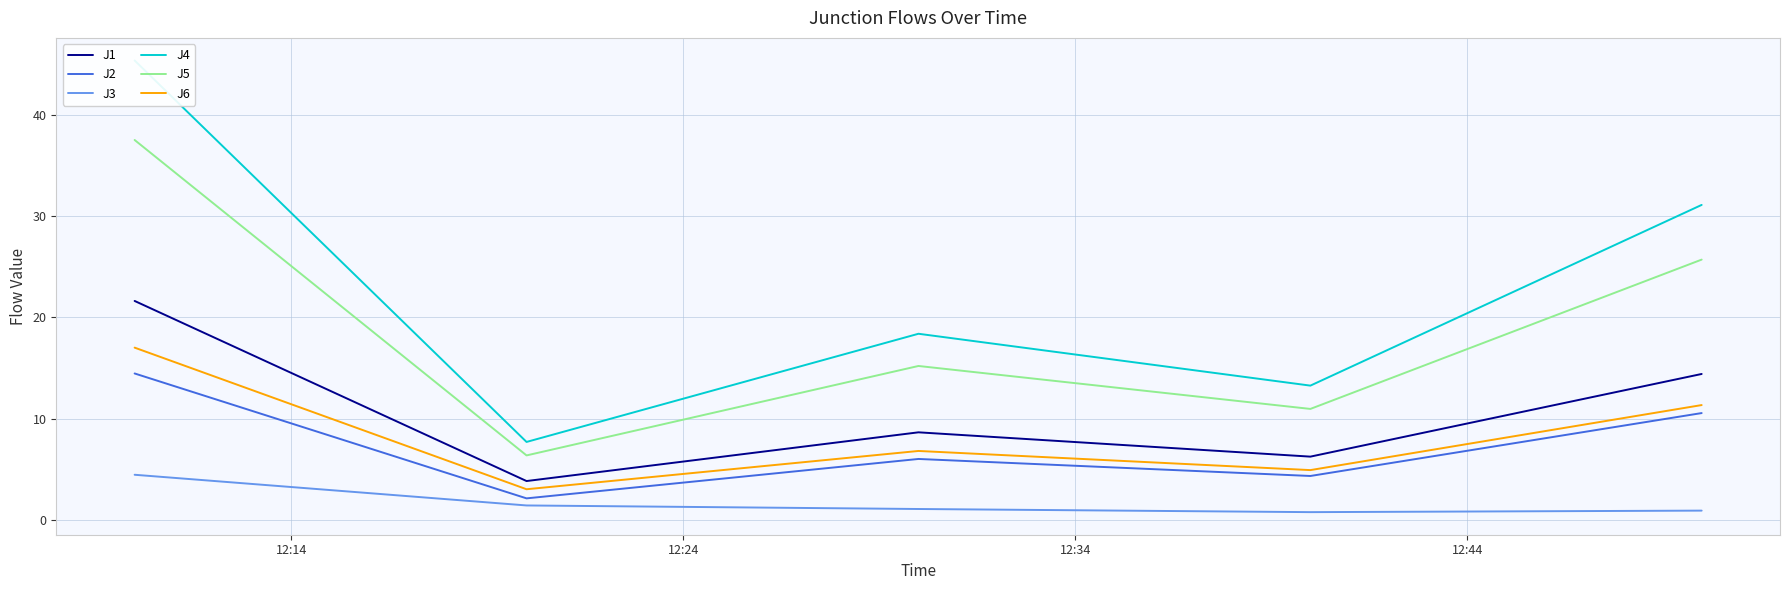

Which series has the widest spread of values?

J4